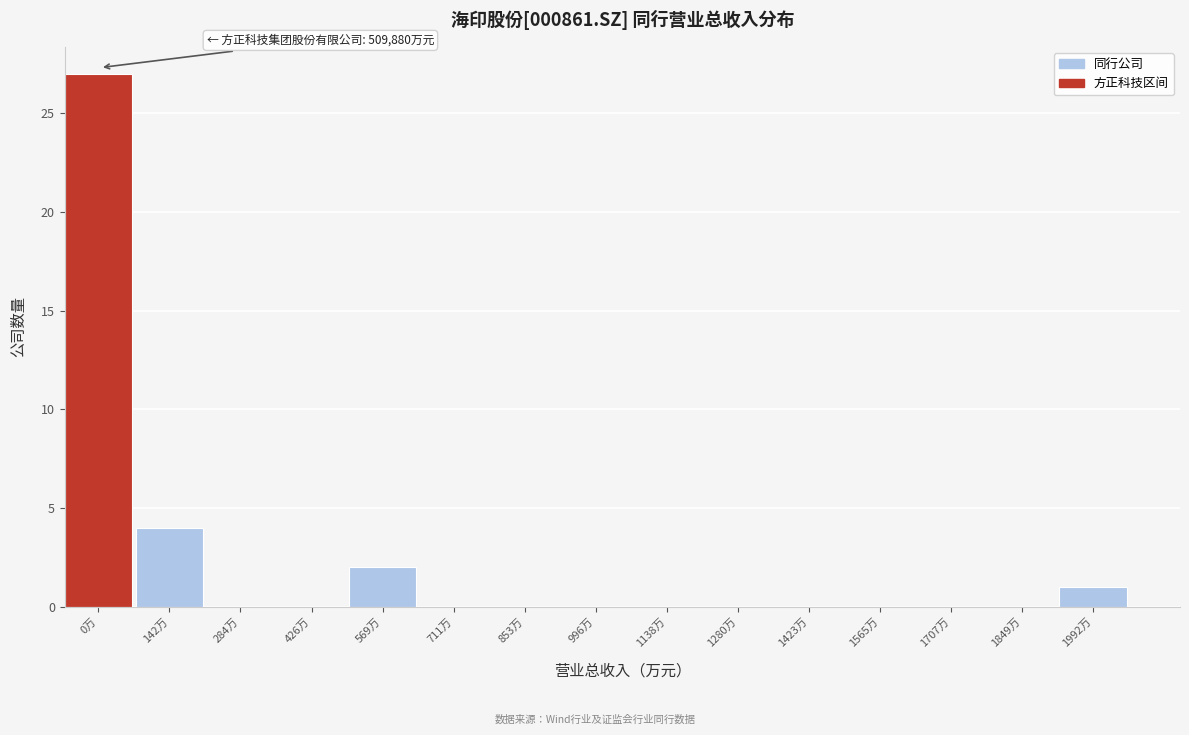

Between 569万 and 1280万, which is larger?

569万